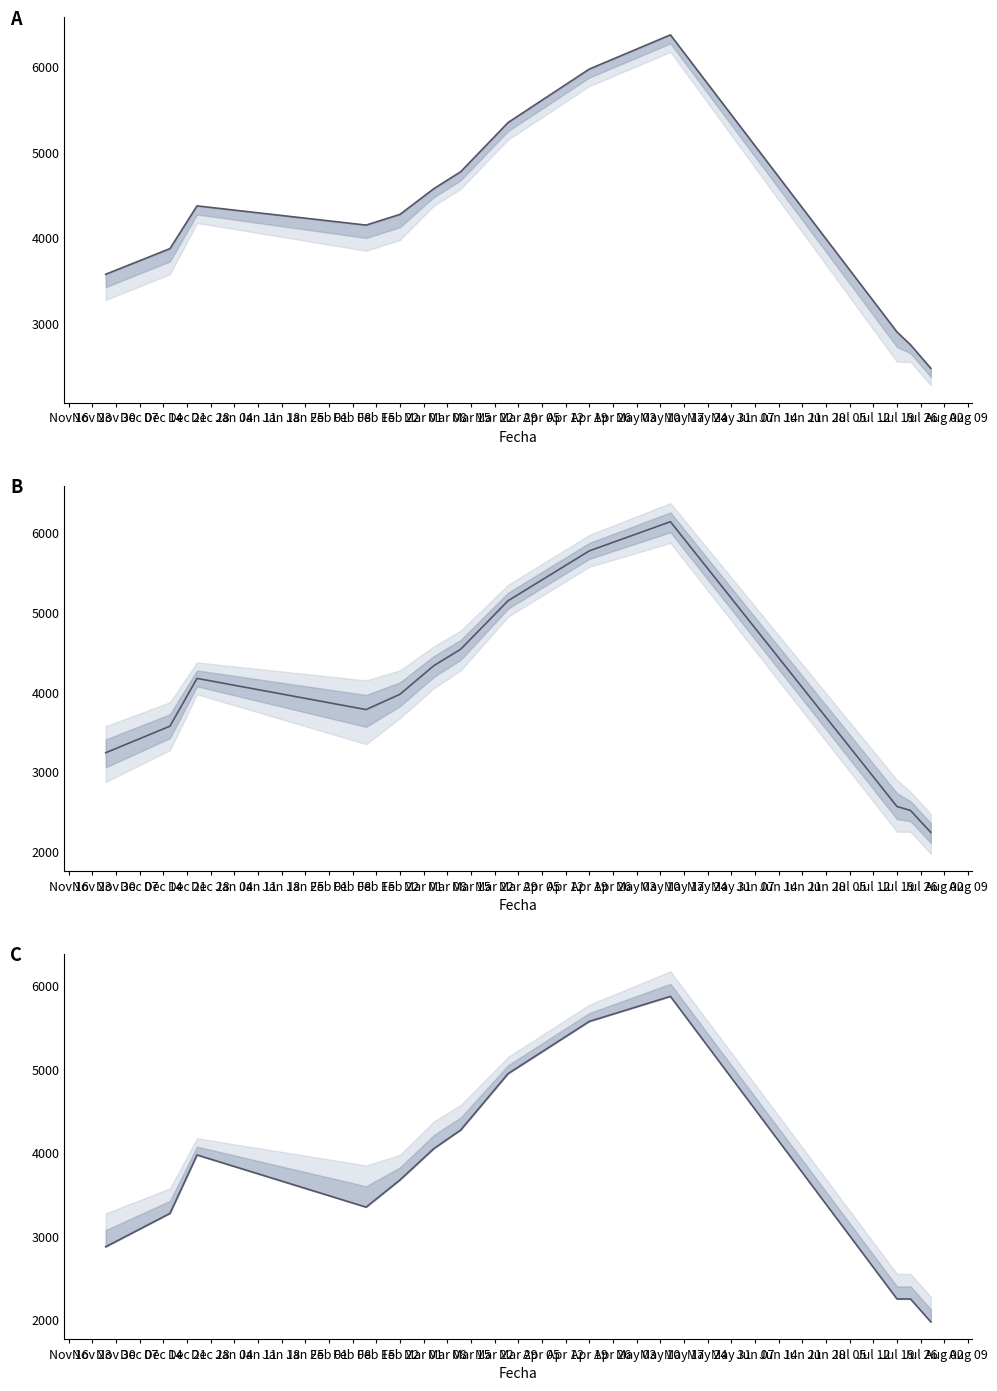

What is the minimum value for Promedio?

2241.7